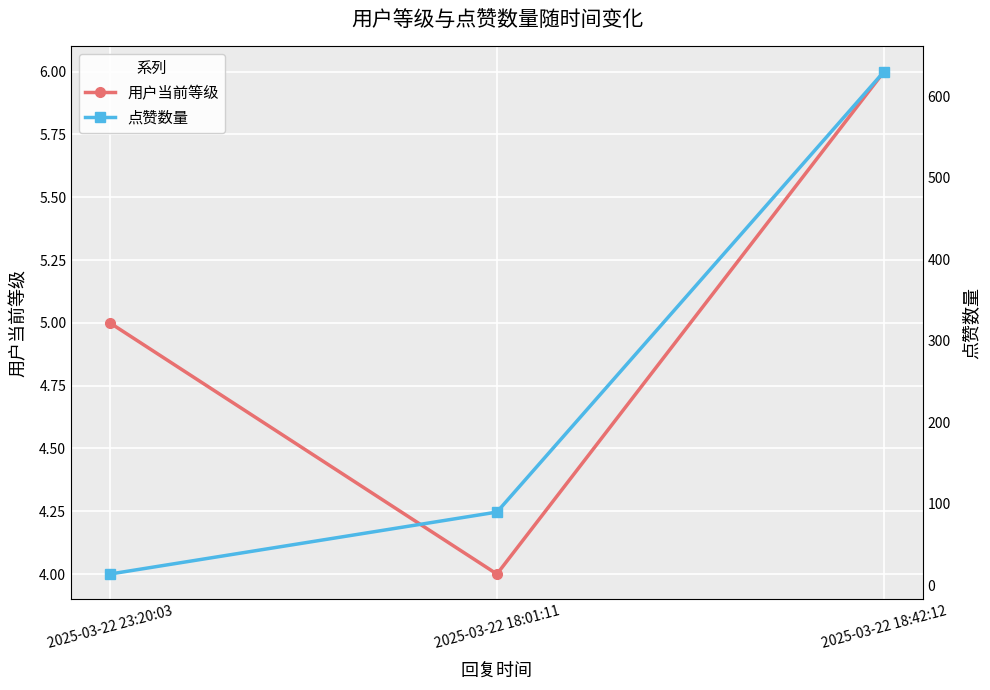

What is the total value across all series at 2025-03-22 23:20:03?

19